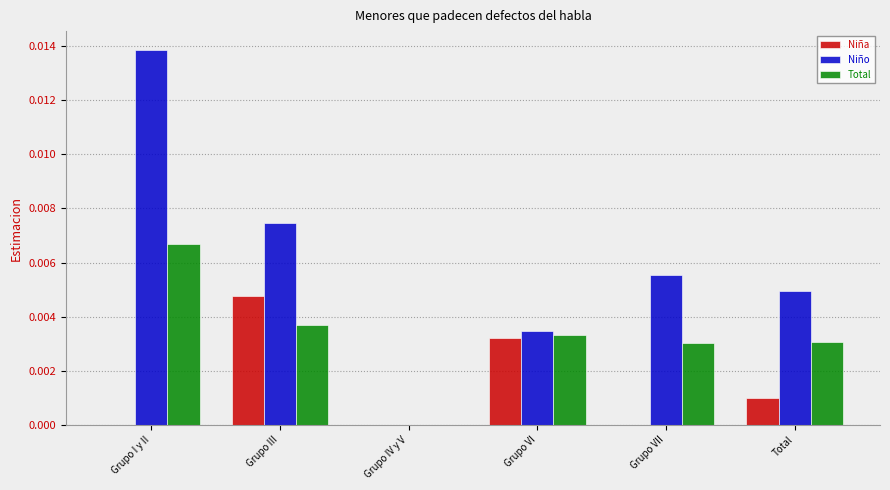

At which category is the sum across all series the highest?

Grupo I y II